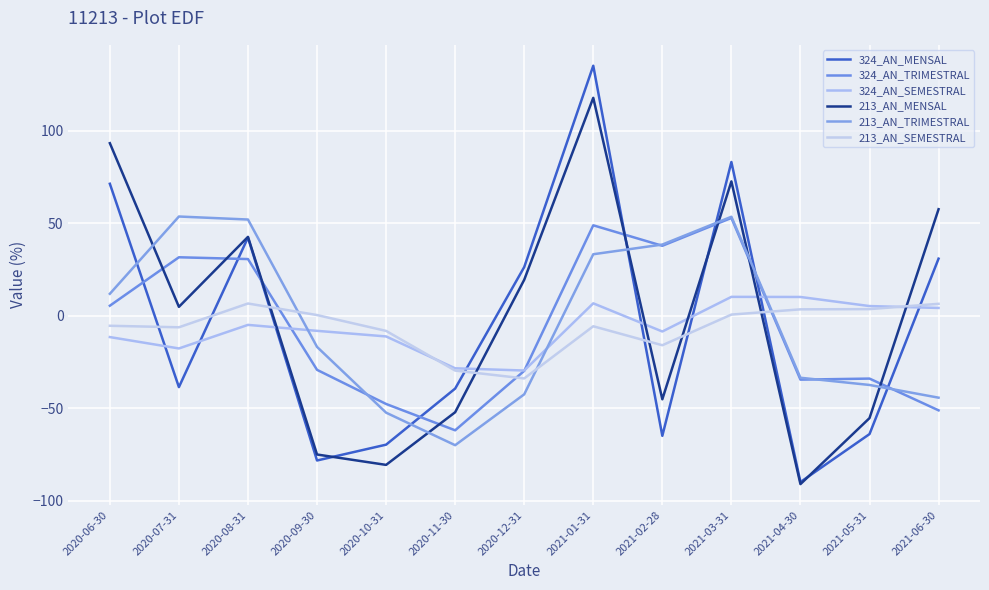

Is it true that 324_AN_MENSAL equals -124.9 at 2020-09-30?

False